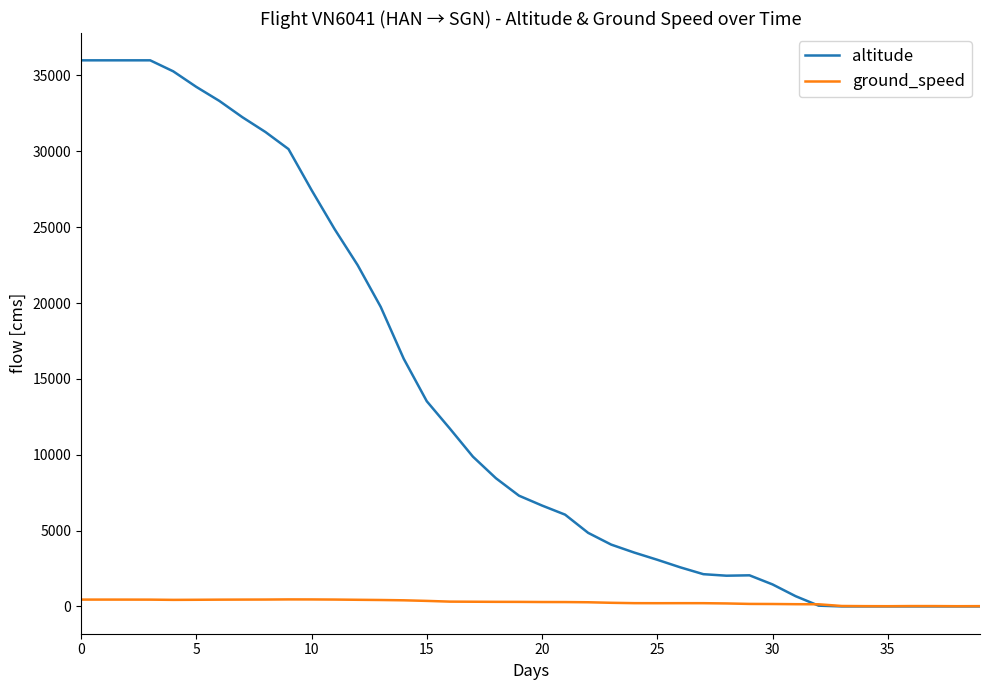

Which series has the widest spread of values?

altitude